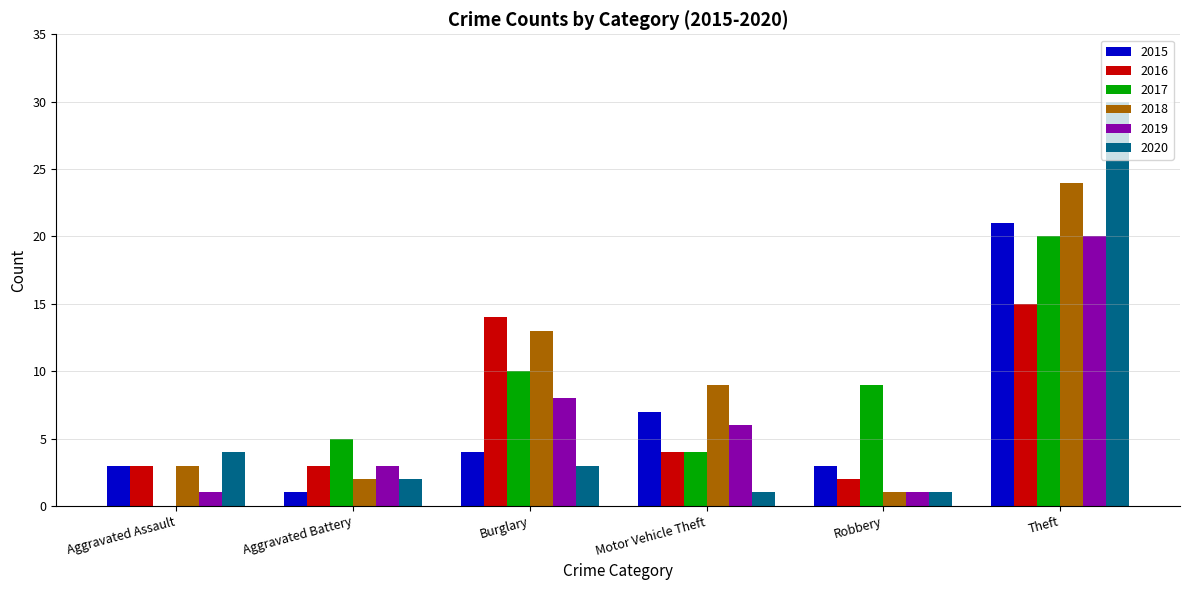

What is the greatest value displayed?

30